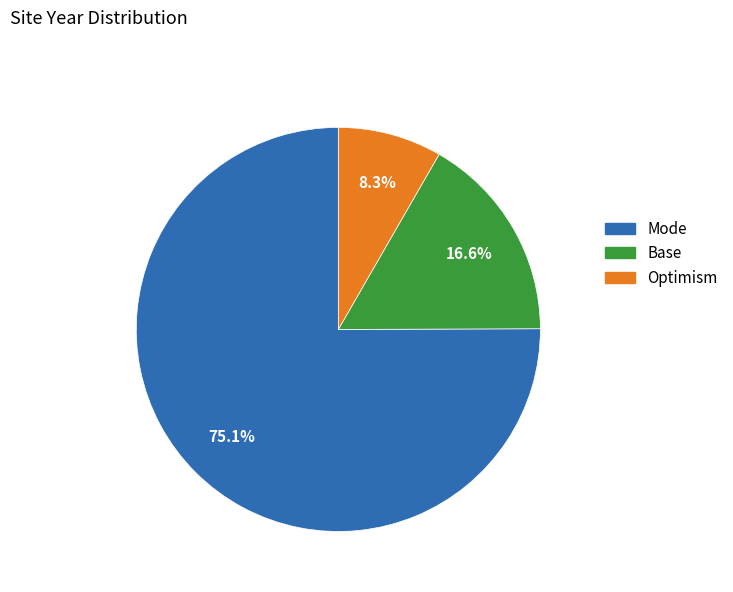

Does any single category account for the majority?

Yes